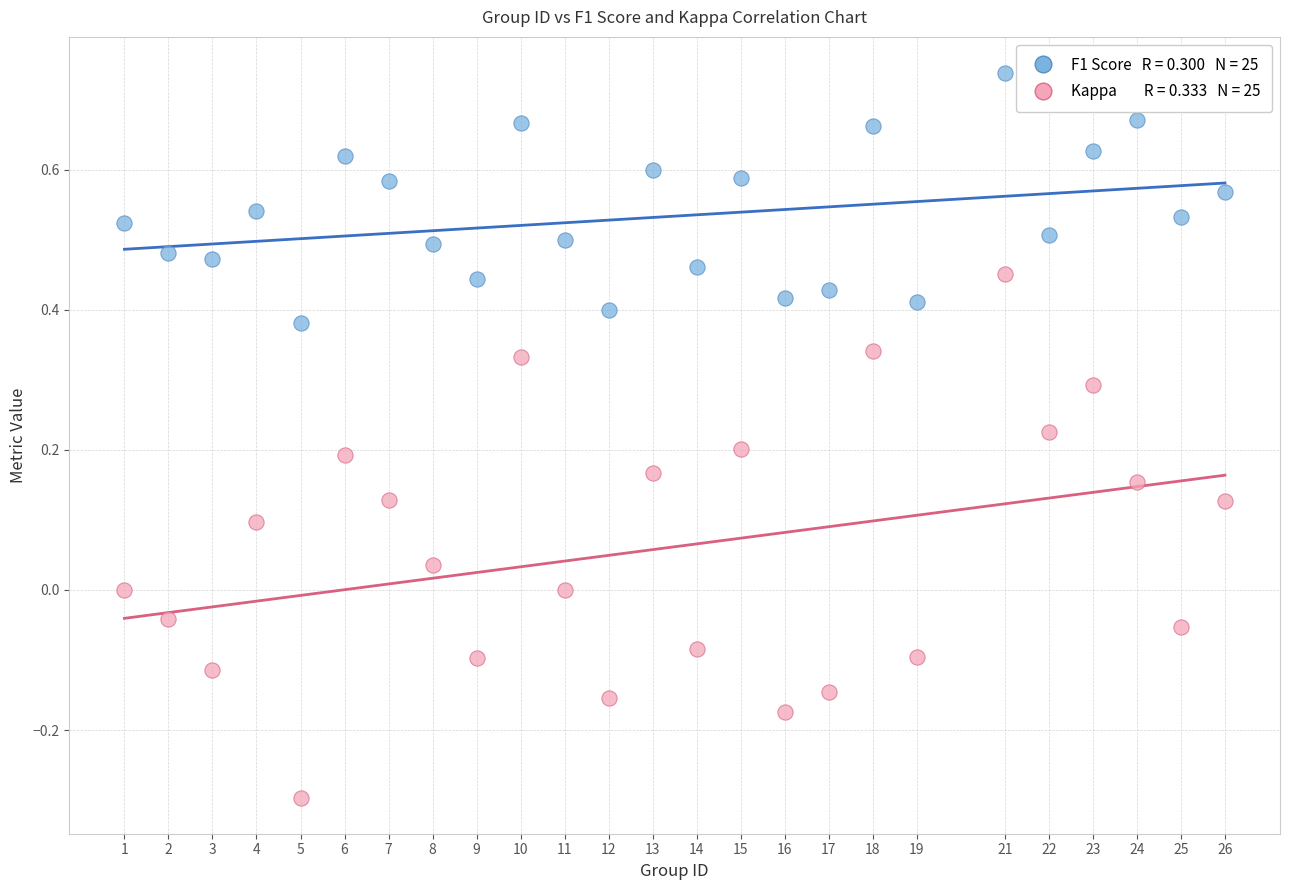

Across all data points, what is the range of X values (max minus min)?

25.0